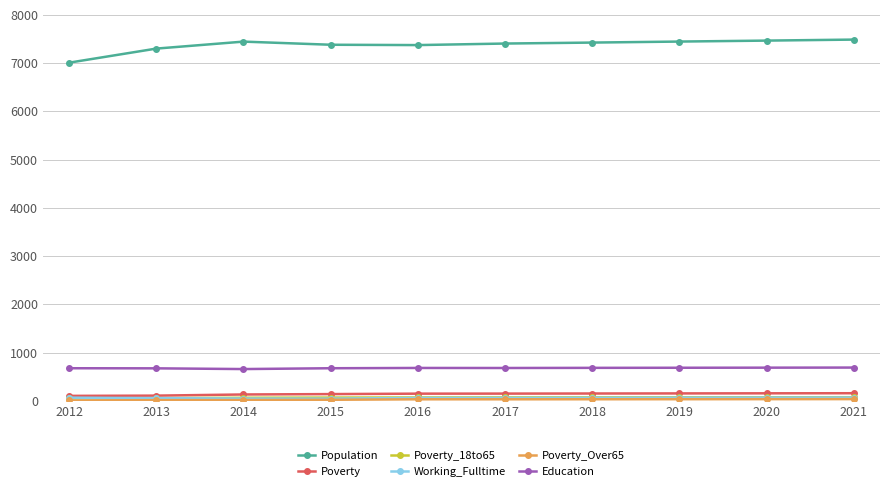

The Education series shows 933 at 2019. True or false?

False